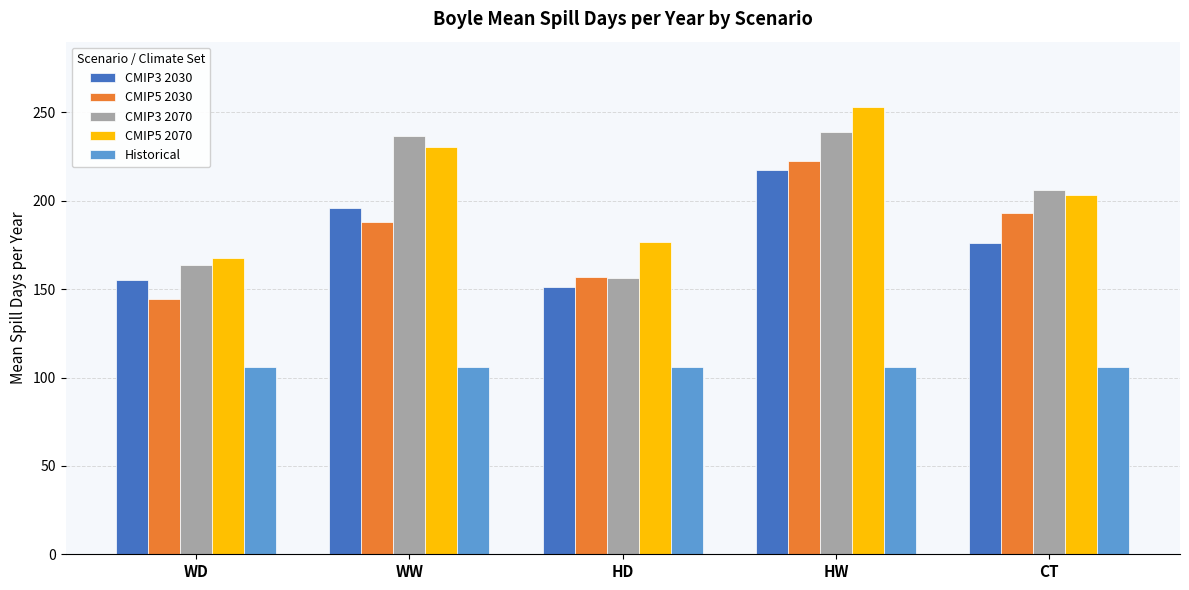

What is the greatest value displayed?

253.1